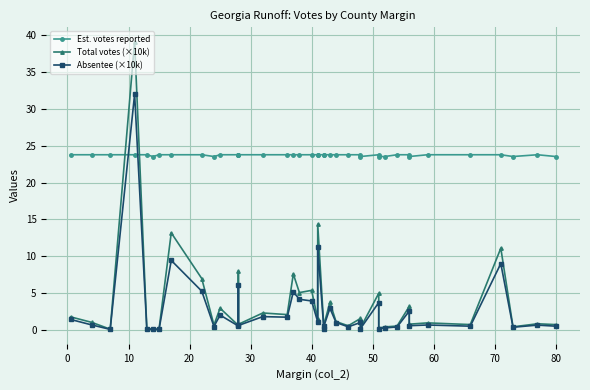

Reading left to right, what are all the values shown in this chart?

Est. votes reported: 23.8	23.8	23.8	23.8	23.8	23.5	23.8	23.8	23.8	23.5	23.8	23.8	23.8	23.8	23.8	23.8	23.8	23.8	23.8	23.8	23.8	23.8	23.8	23.8	23.8	23.8	23.8	23.5	23.8	23.5	23.5	23.8	23.8	23.5	23.8	23.8	23.8	23.5	23.8	23.5
Total votes (×10k): 1.8	1.1	0.1	39.1	0.2	0.2	0.2	13.2	7.0	0.7	3.0	0.6	8.0	0.8	2.3	2.1	7.6	5.1	5.4	1.5	14.4	0.4	0.7	3.8	1.2	0.6	1.6	0.3	5.0	0.3	0.4	0.6	3.2	0.8	1.0	0.8	11.1	0.5	0.9	0.8
Absentee (×10k): 1.5	0.7	0.1	32.0	0.2	0.1	0.1	9.5	5.3	0.5	2.0	0.6	6.1	0.6	1.8	1.8	5.2	4.2	4.0	1.1	11.2	0.2	0.5	3.0	1.0	0.5	1.0	0.2	3.7	0.2	0.3	0.4	2.6	0.6	0.7	0.5	9.0	0.4	0.7	0.5